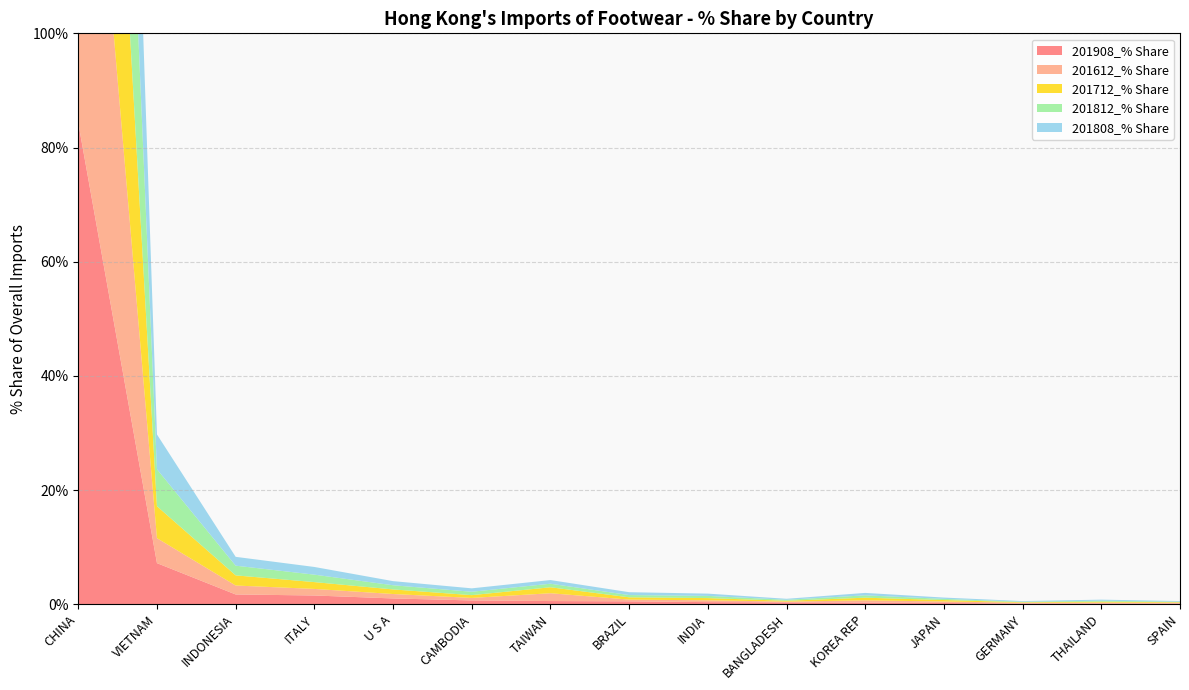

Reading right to left, list all the values displayed in this chart.

201908_% Share: SPAIN=0.1	THAILAND=0.1	GERMANY=0.1	JAPAN=0.2	KOREA REP=0.3	BANGLADESH=0.3	INDIA=0.4	BRAZIL=0.5	TAIWAN=0.6	CAMBODIA=0.7	U S A=1.0	ITALY=1.5	INDONESIA=1.7	VIETNAM=7.2	CHINA=84.3
201612_% Share: SPAIN=0.1	THAILAND=0.2	GERMANY=0.1	JAPAN=0.3	KOREA REP=0.4	BANGLADESH=0.1	INDIA=0.3	BRAZIL=0.3	TAIWAN=1.4	CAMBODIA=0.4	U S A=0.8	ITALY=1.1	INDONESIA=1.6	VIETNAM=4.4	CHINA=87.9
201712_% Share: SPAIN=0.1	THAILAND=0.2	GERMANY=0.1	JAPAN=0.3	KOREA REP=0.5	BANGLADESH=0.1	INDIA=0.4	BRAZIL=0.4	TAIWAN=1.0	CAMBODIA=0.5	U S A=0.8	ITALY=1.2	INDONESIA=1.8	VIETNAM=5.6	CHINA=86.2
201812_% Share: SPAIN=0.1	THAILAND=0.2	GERMANY=0.1	JAPAN=0.2	KOREA REP=0.4	BANGLADESH=0.2	INDIA=0.4	BRAZIL=0.4	TAIWAN=0.6	CAMBODIA=0.6	U S A=0.7	ITALY=1.3	INDONESIA=1.7	VIETNAM=6.5	CHINA=85.8
201808_% Share: SPAIN=0.1	THAILAND=0.2	GERMANY=0.1	JAPAN=0.2	KOREA REP=0.4	BANGLADESH=0.2	INDIA=0.4	BRAZIL=0.5	TAIWAN=0.6	CAMBODIA=0.6	U S A=0.7	ITALY=1.3	INDONESIA=1.5	VIETNAM=6.1	CHINA=86.0